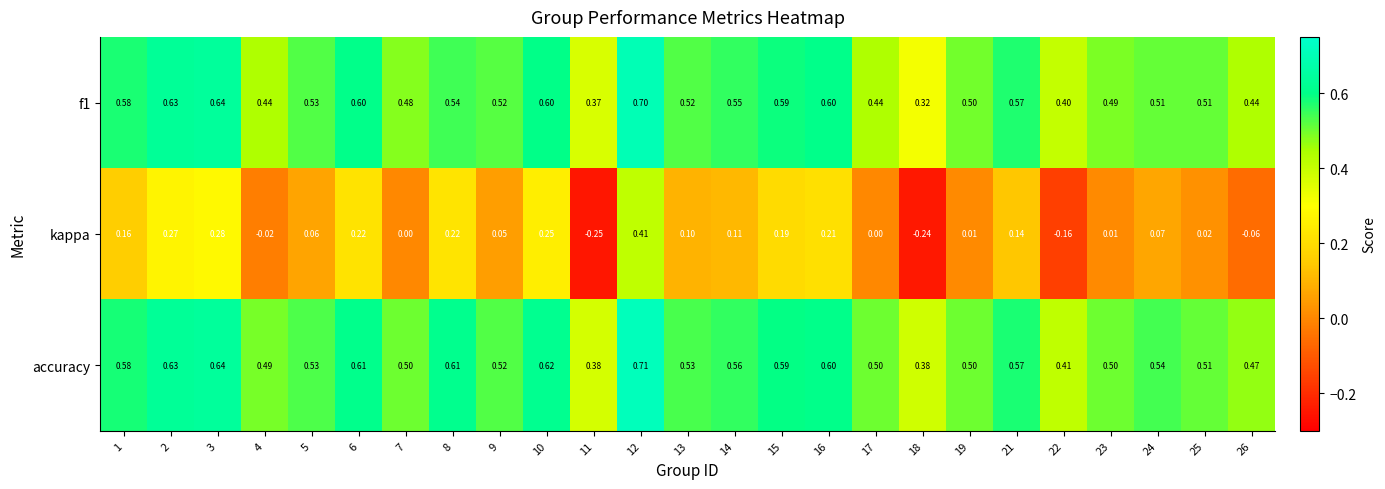

Is the value of accuracy at 12 greater than the value of kappa at 21?

Yes